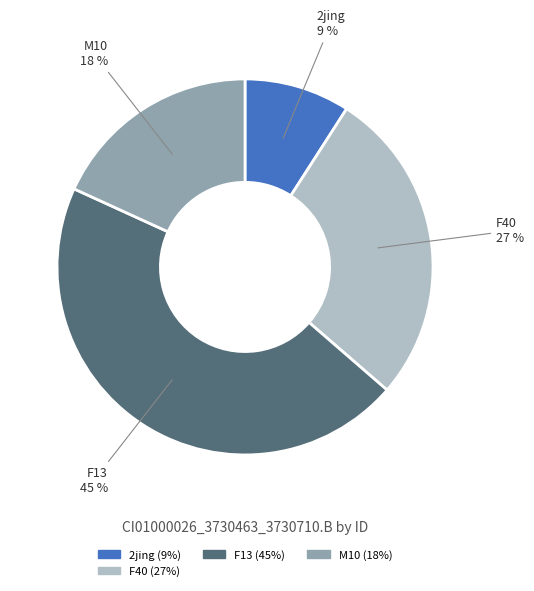

Is there a majority slice in this chart?

No